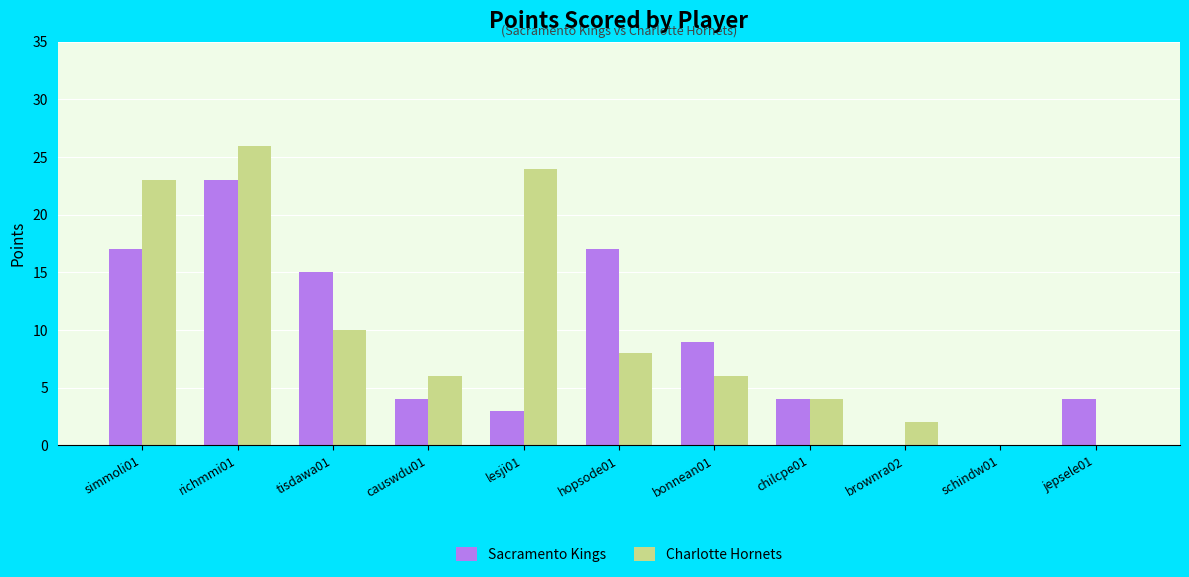

Which category has the highest value in the Charlotte Hornets series?

richmmi01